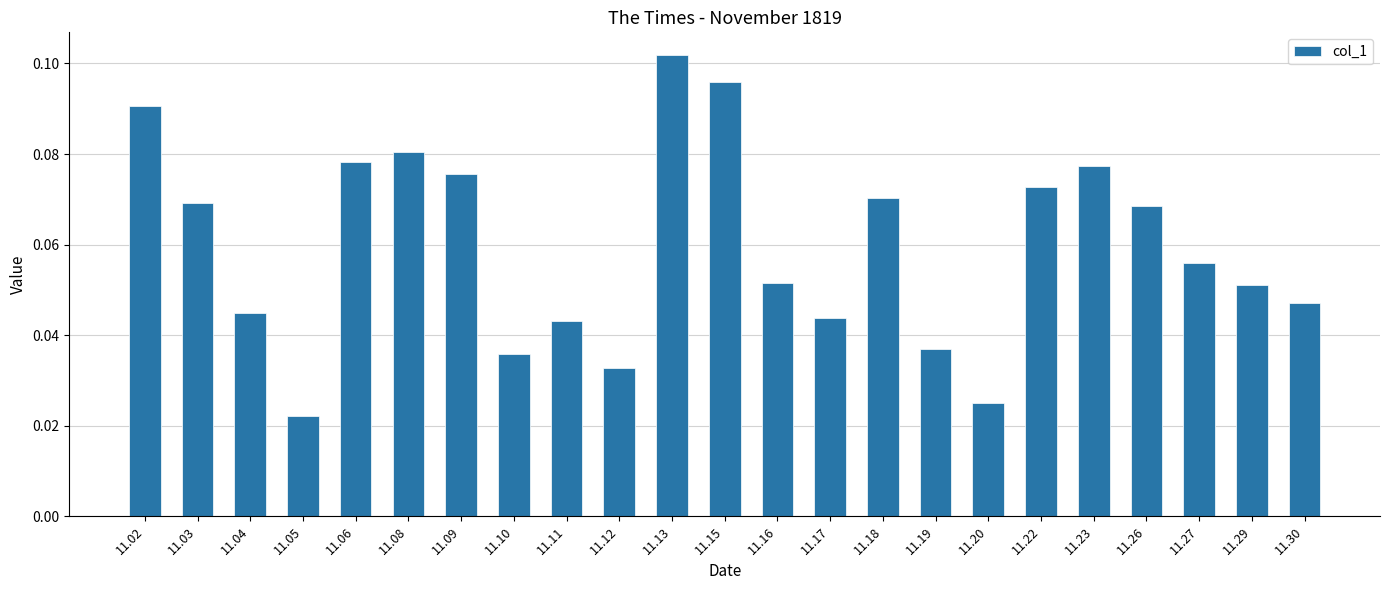

How many bars are there in total?

23